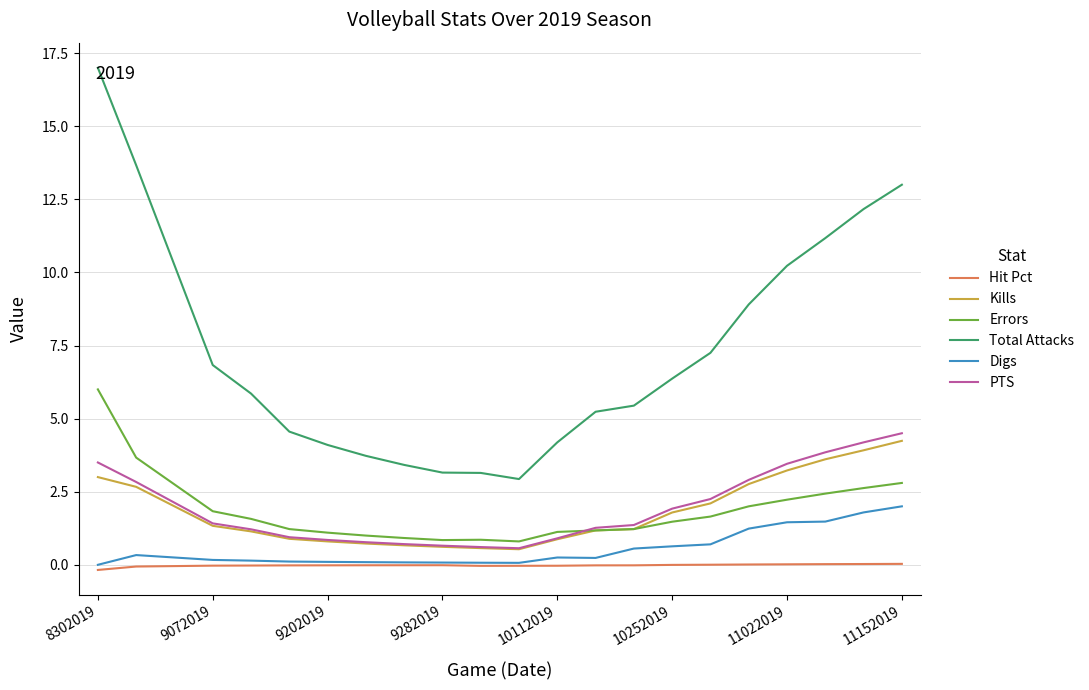

How many distinct data groups are displayed?

6